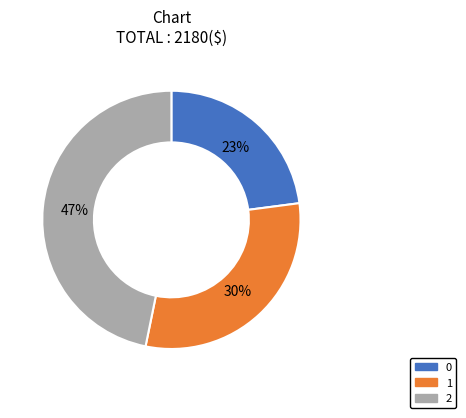

To the nearest percent, what is the difference between the largest and smallest slice percentages?

24%